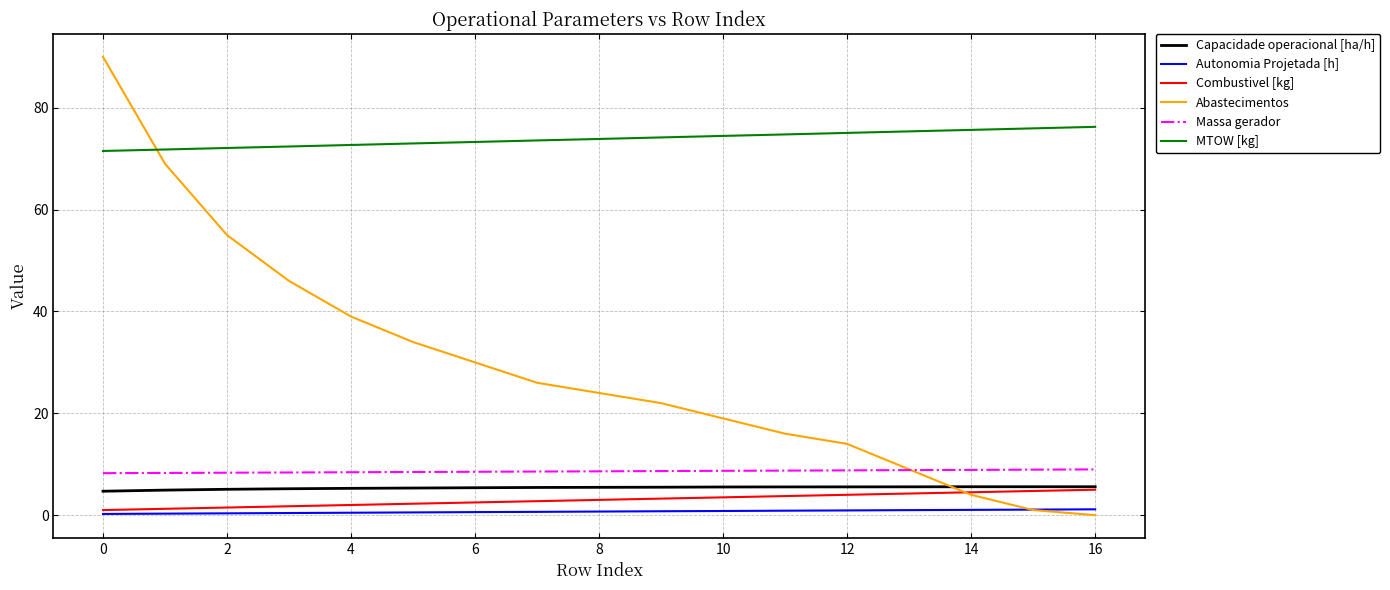

What is the maximum value shown in the chart?

90.0